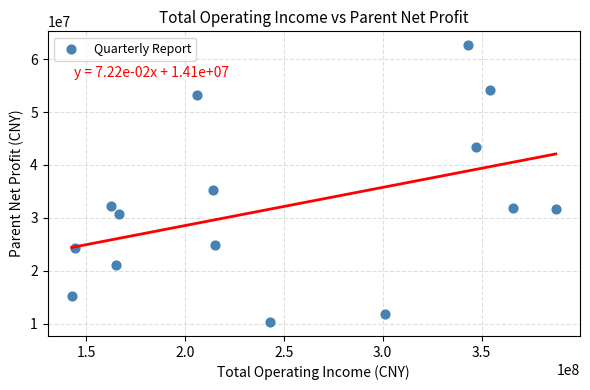

What Y value in the scatter plot is closest to 36461821?

35257616.1